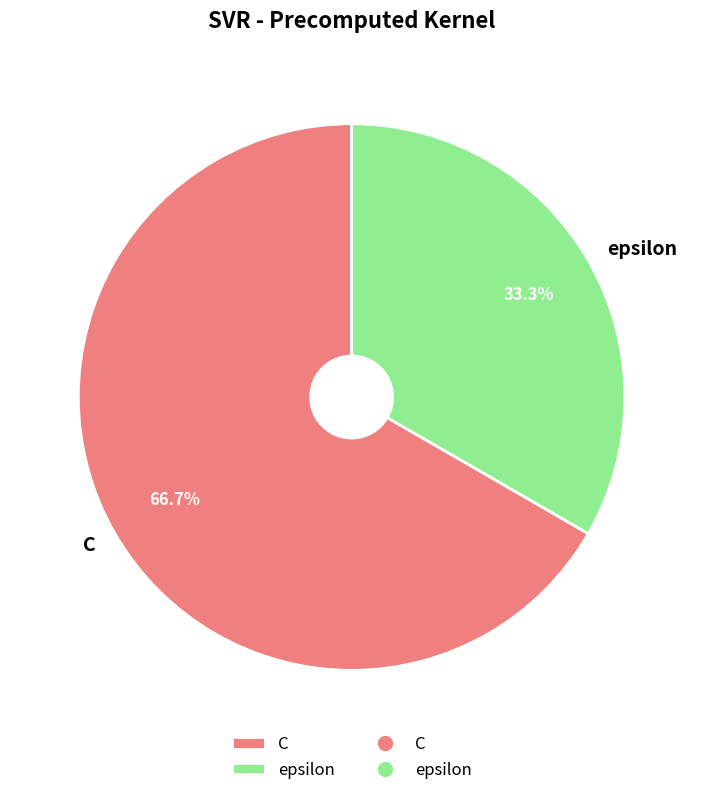

Does C represent more than half of the total?

Yes